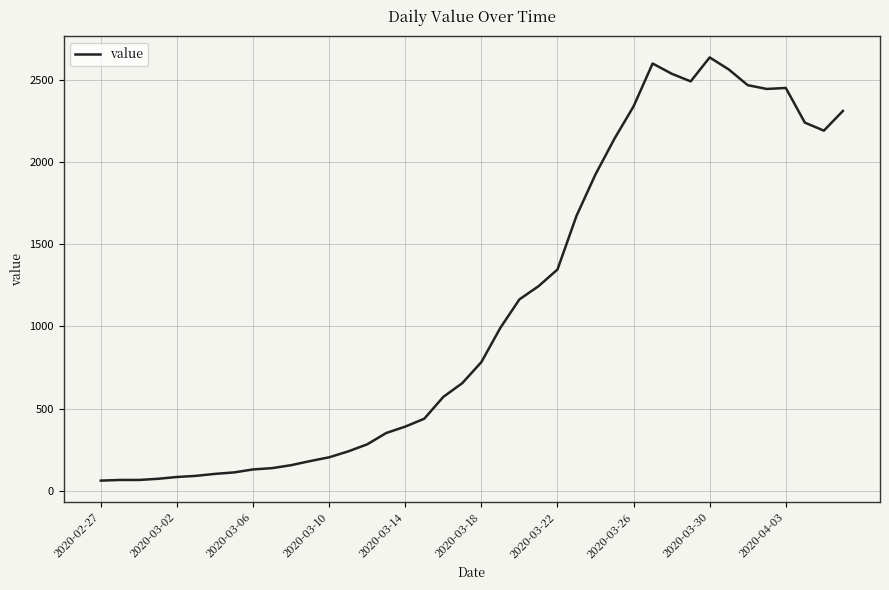

What is the average value?

1124